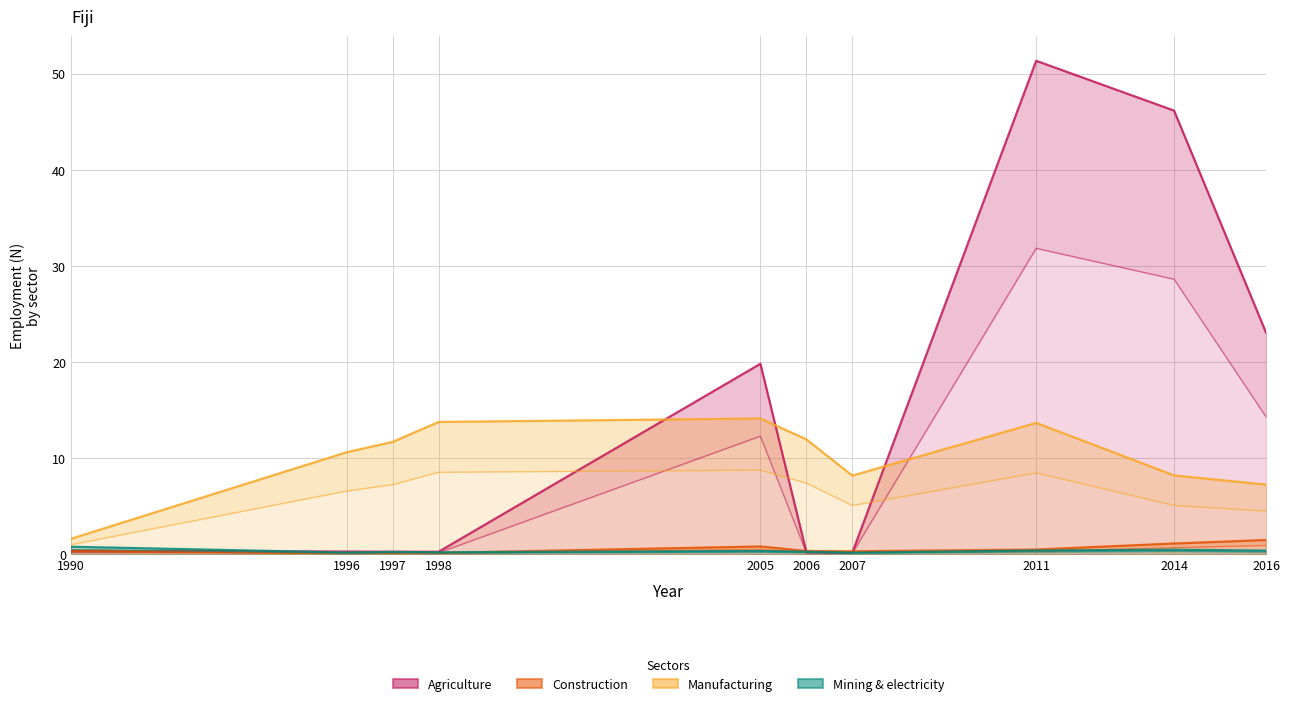

How many lines are shown in the chart?

4